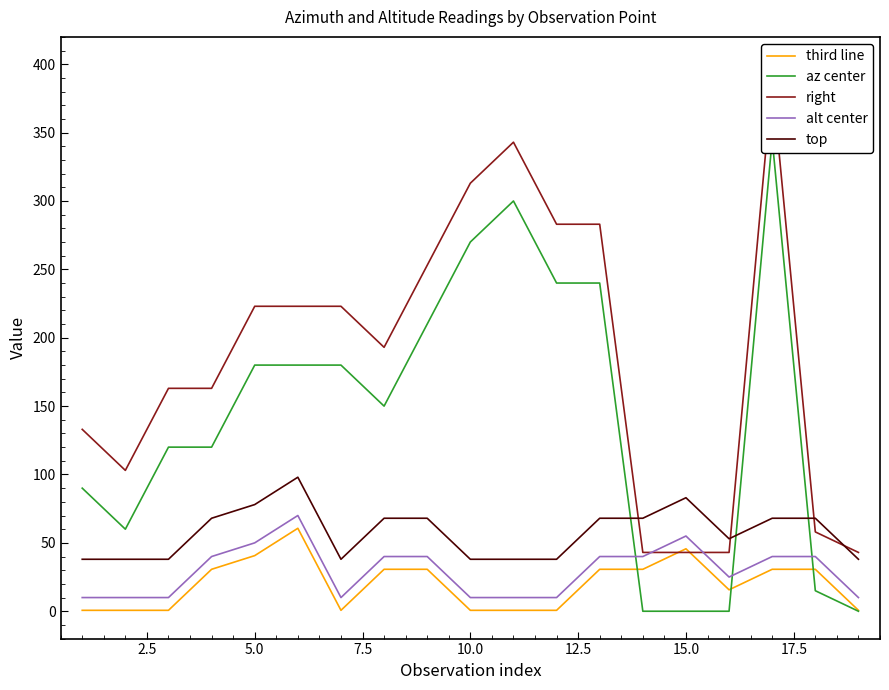

What is the highest value of the top series?

98.0